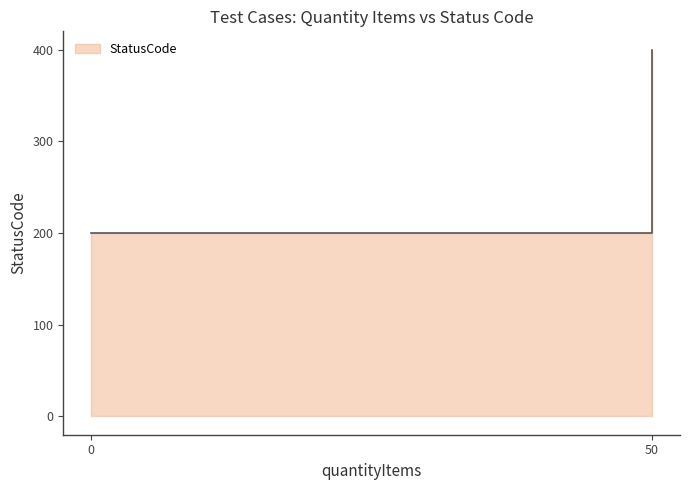

True or false: the data shows 102 at 50.

False